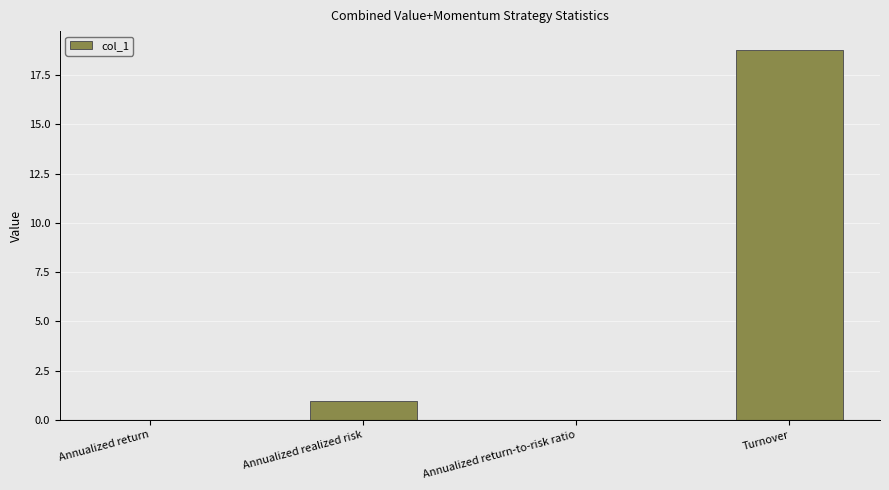

At which label is the value closest to 9?

Annualized realized risk